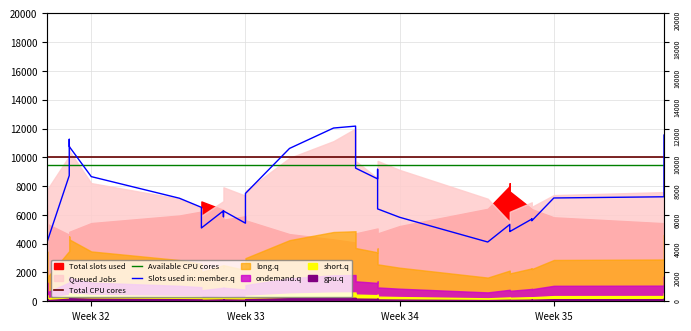

Which series has the largest range (max minus min)?

Slots used in: member.q